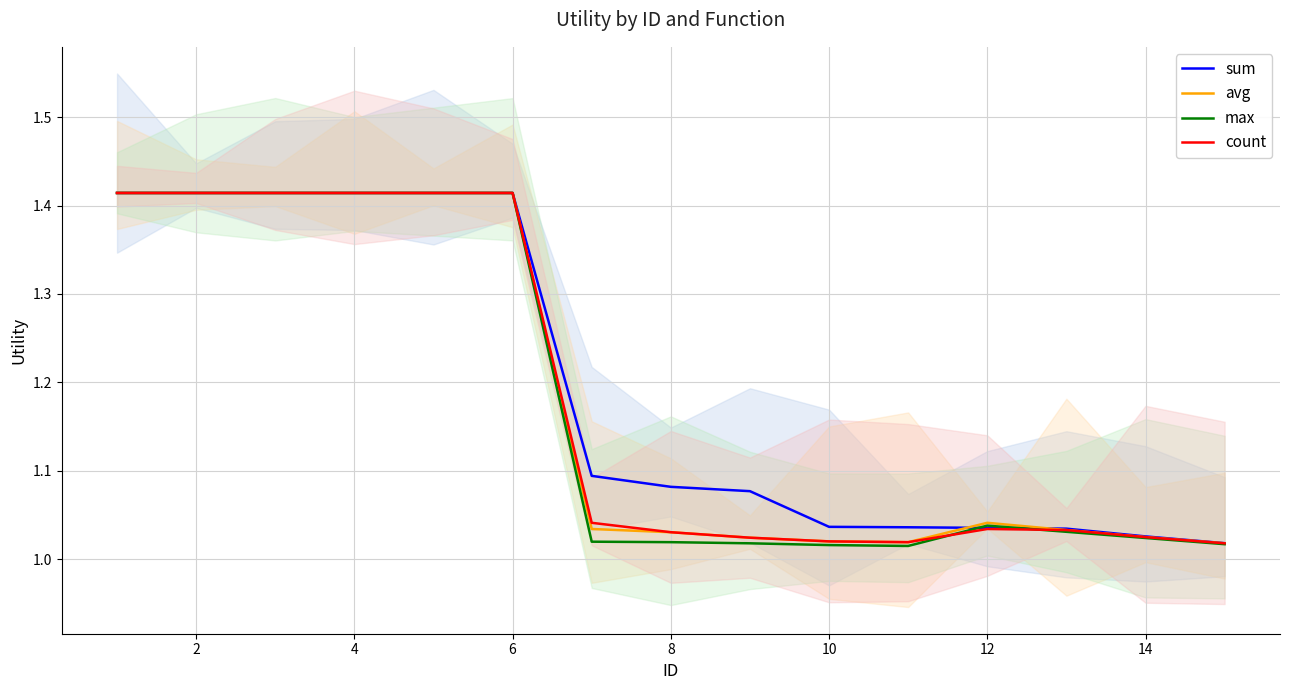

True or false: sum has more than 0 interior local peaks.

False